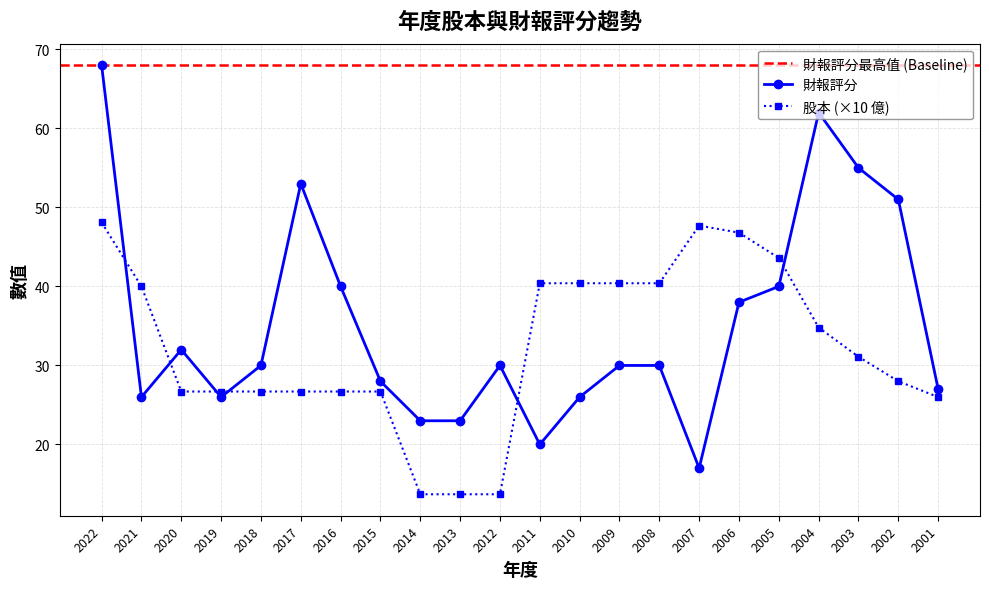

True or false: 財報評分 has a value of 51.0 at 2002.

True